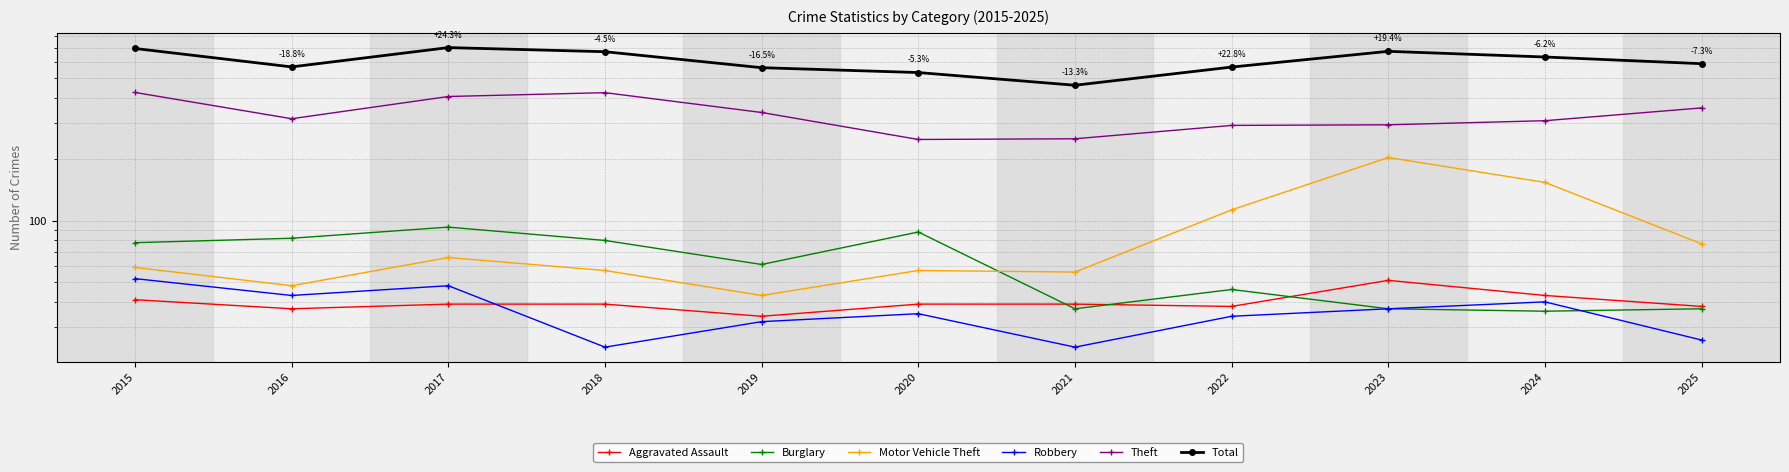

What is the maximum value for Motor Vehicle Theft?

204